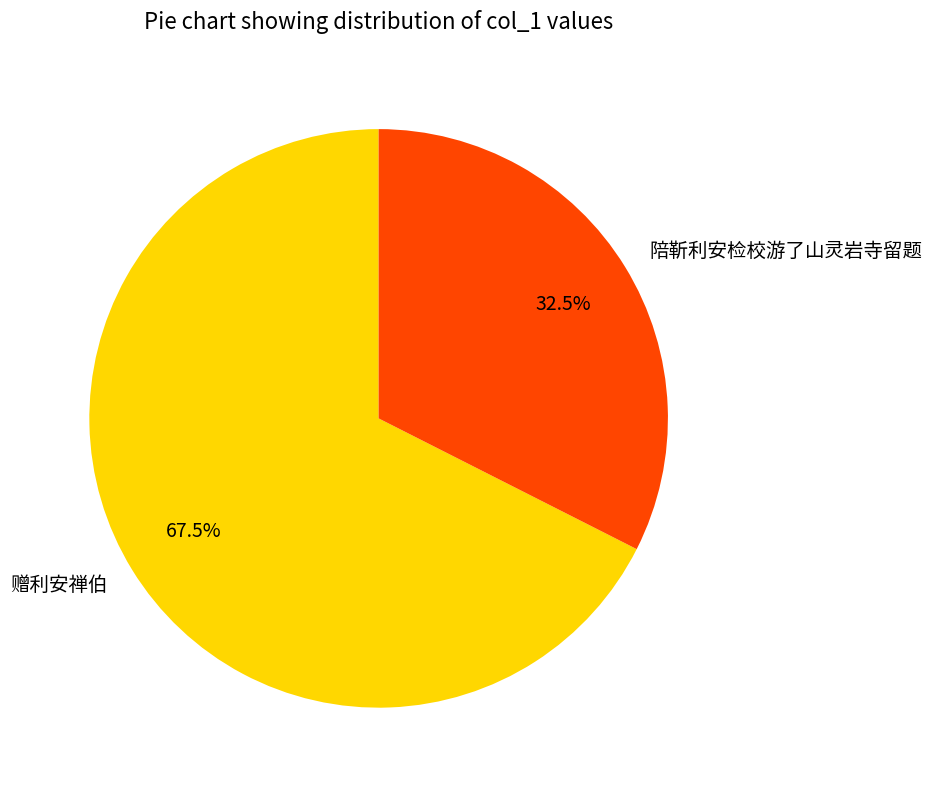

Which has a higher value, 赠利安禅伯 or 陪靳利安检校游了山灵岩寺留题?

赠利安禅伯